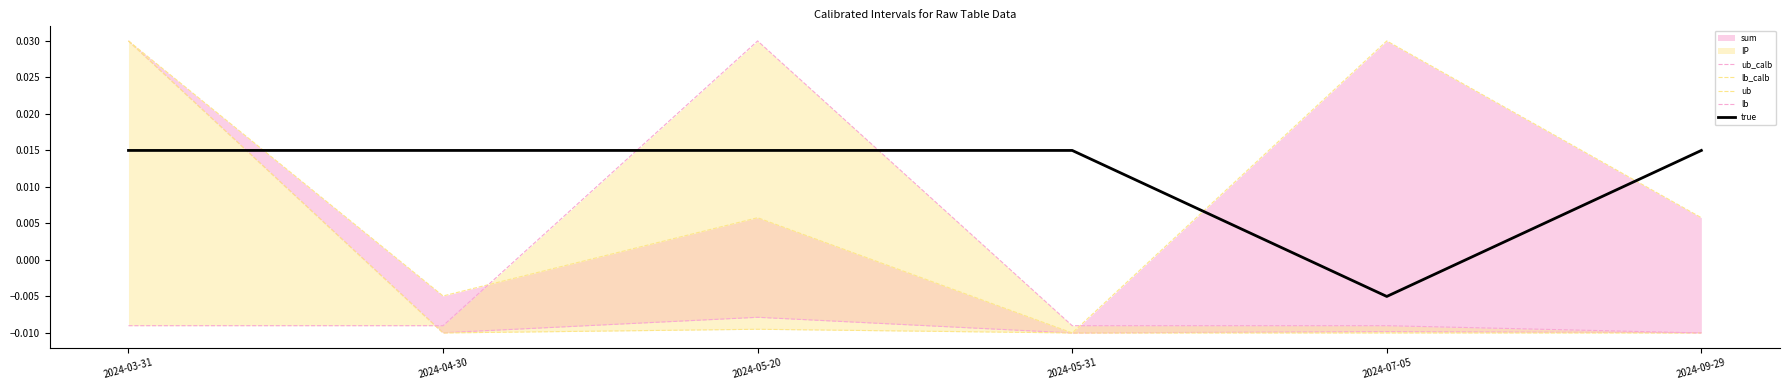

Rank the categories by lb_calb value from lowest to highest.

2024-05-31, 2024-04-30, 2024-05-20, 2024-09-29, 2024-03-31, 2024-07-05